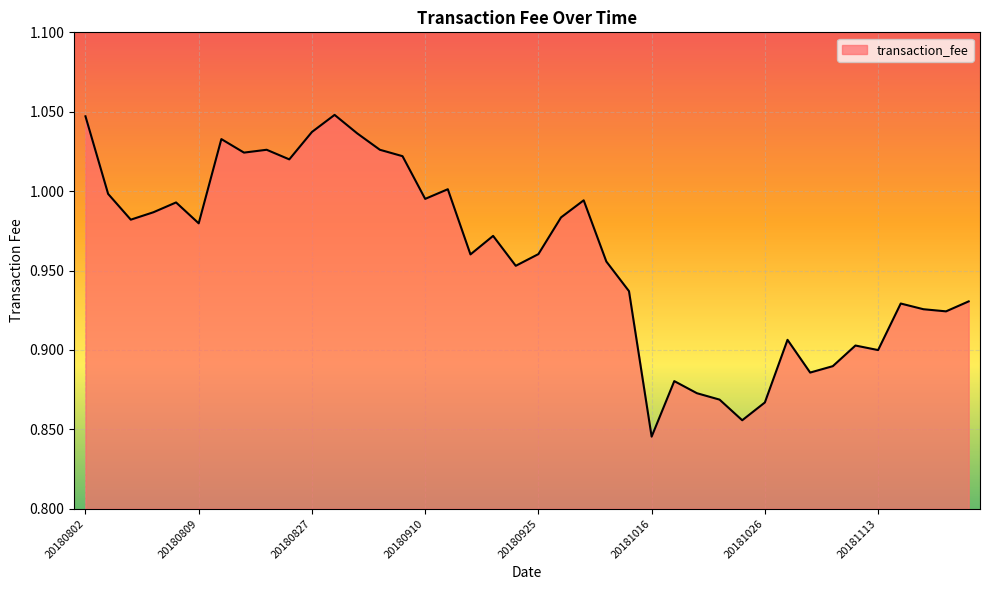

What is the difference between the maximum and minimum values?

0.2